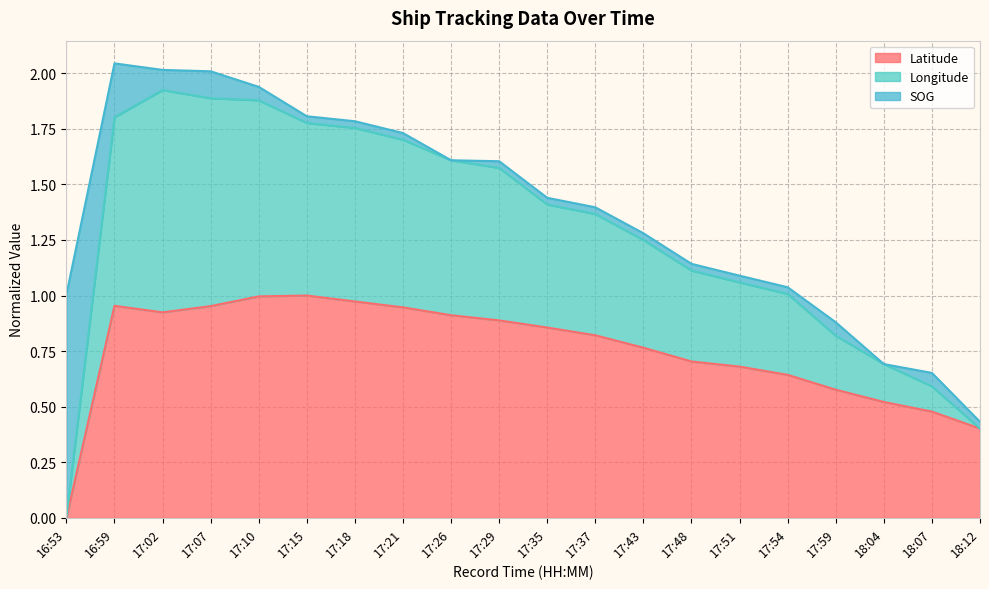

True or false: Longitude and Latitude cross at least once.

False